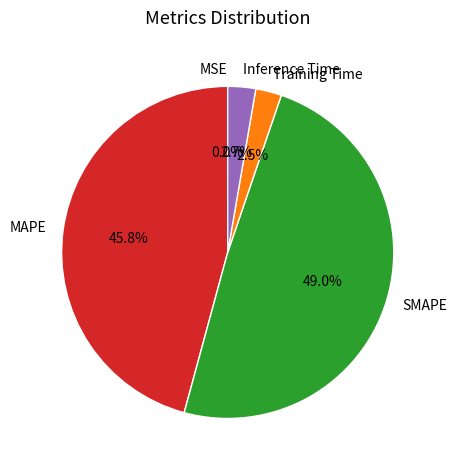

Does Training Time account for over 50% of the chart?

No